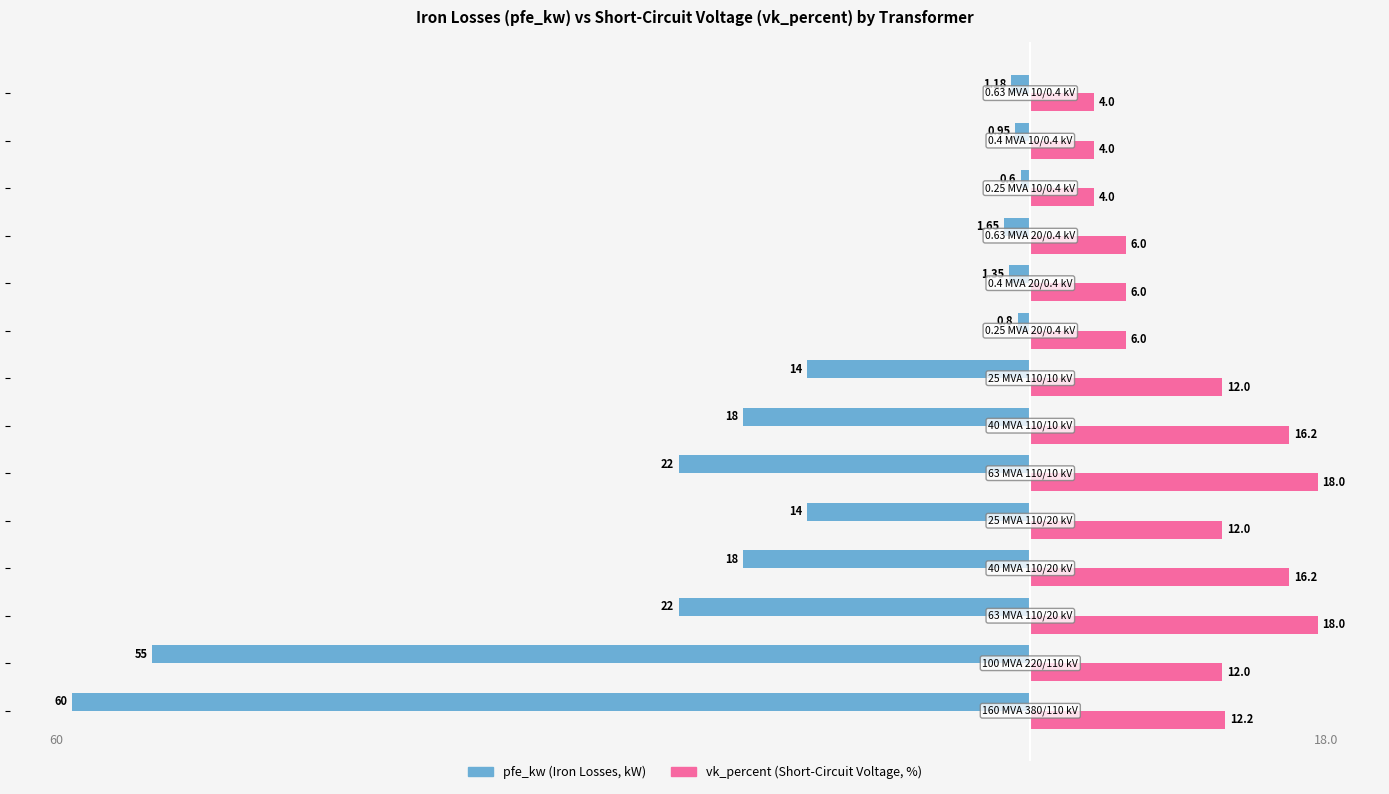

Reading left to right, extract all data points from this chart.

pfe_kw: -60.0	-55.0	-22.0	-18.0	-14.0	-22.0	-18.0	-14.0	-0.8	-1.4	-1.6	-0.6	-0.9	-1.2
vk_percent: 12.2	12.0	18.0	16.2	12.0	18.0	16.2	12.0	6.0	6.0	6.0	4.0	4.0	4.0